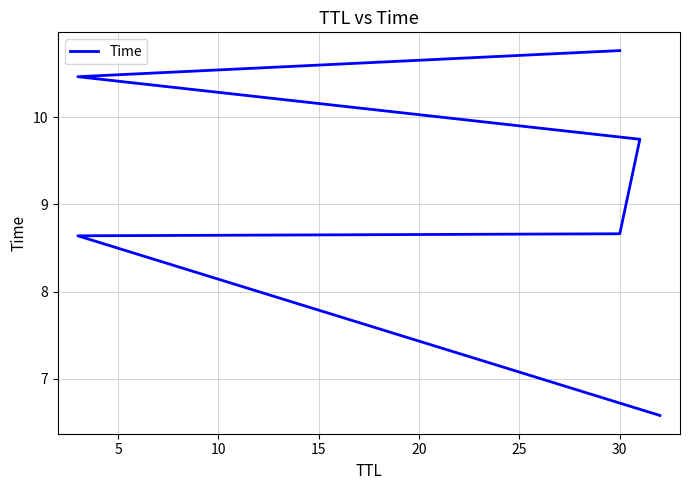

What is the ratio of the value at 20 to the value at 15?

1.1